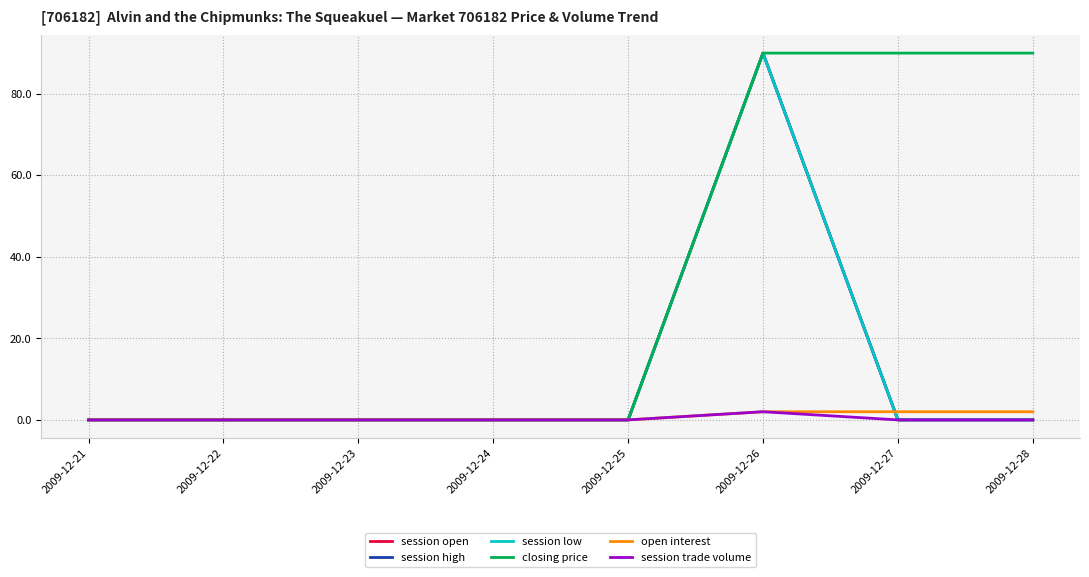

What value does the open interest series have at 2009-12-27?

2